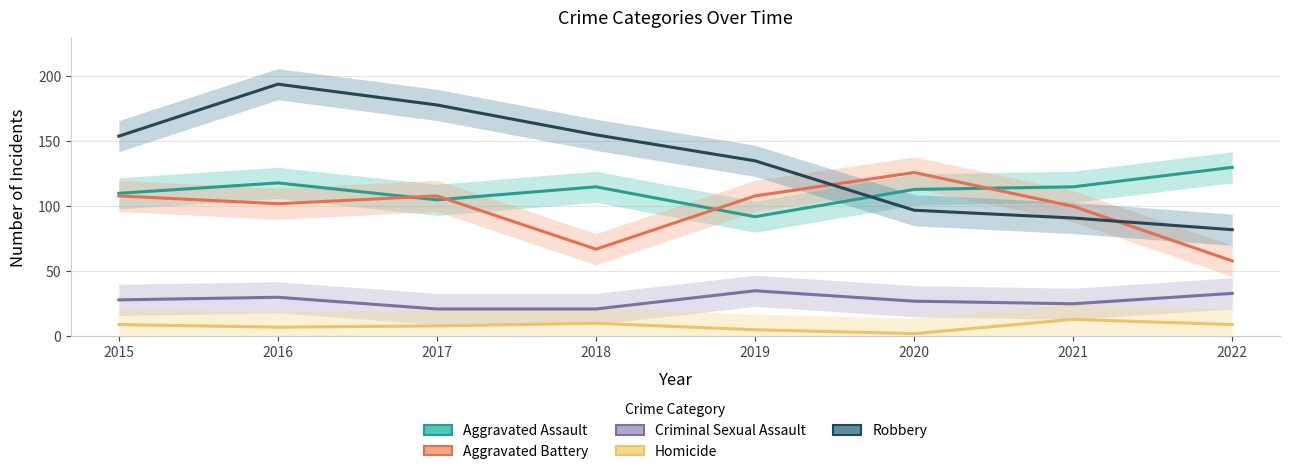

How many lines are shown in the chart?

5